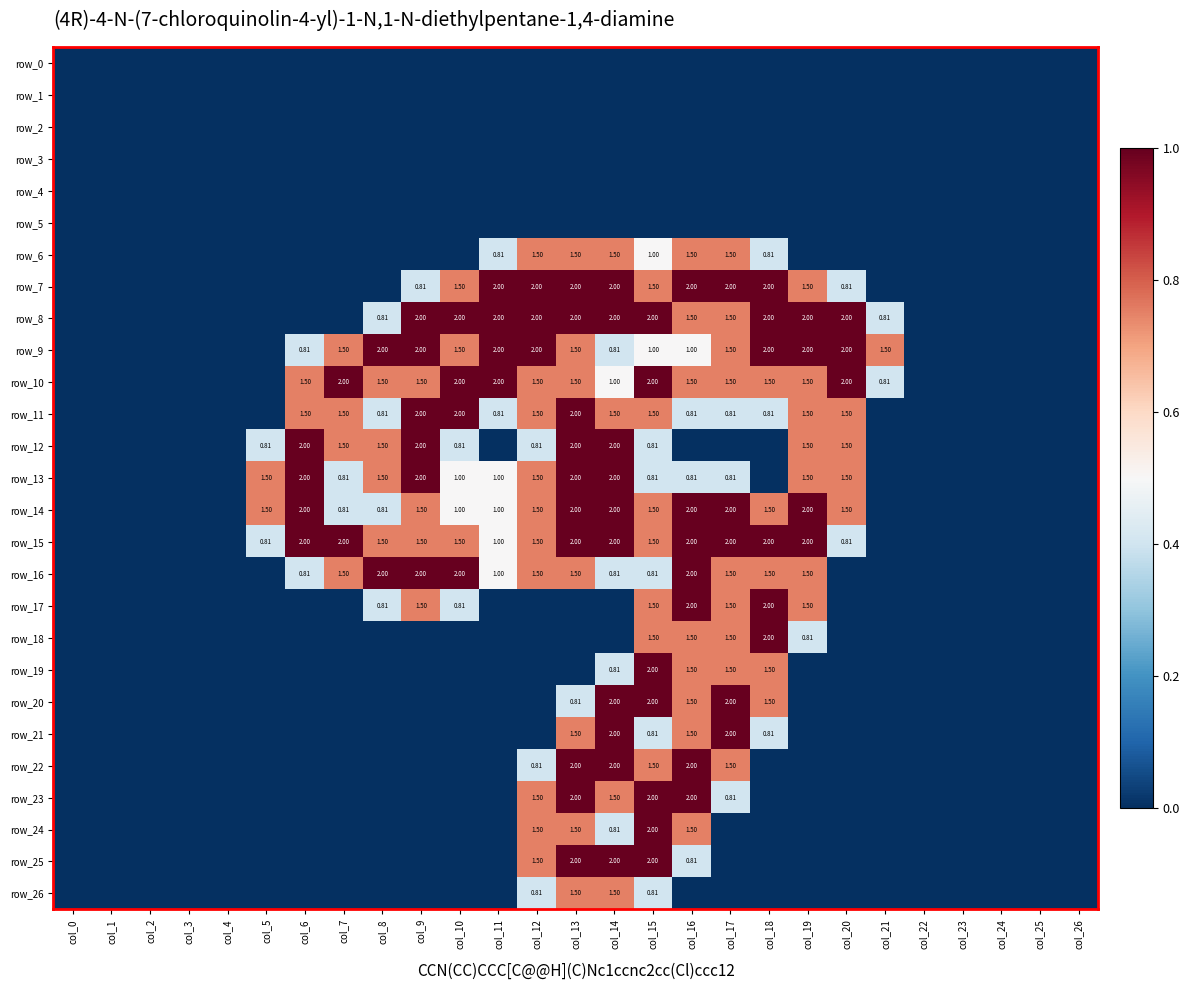

Reading right to left, transcribe all the data shown in this chart.

row_0: 0.0	0.0	0.0	0.0	0.0	0.0	0.0	0.0	0.0	0.0	0.0	0.0	0.0	0.0	0.0	0.0	0.0	0.0	0.0	0.0	0.0	0.0	0.0	0.0	0.0	0.0	0.0
row_1: 0.0	0.0	0.0	0.0	0.0	0.0	0.0	0.0	0.0	0.0	0.0	0.0	0.0	0.0	0.0	0.0	0.0	0.0	0.0	0.0	0.0	0.0	0.0	0.0	0.0	0.0	0.0
row_2: 0.0	0.0	0.0	0.0	0.0	0.0	0.0	0.0	0.0	0.0	0.0	0.0	0.0	0.0	0.0	0.0	0.0	0.0	0.0	0.0	0.0	0.0	0.0	0.0	0.0	0.0	0.0
row_3: 0.0	0.0	0.0	0.0	0.0	0.0	0.0	0.0	0.0	0.0	0.0	0.0	0.0	0.0	0.0	0.0	0.0	0.0	0.0	0.0	0.0	0.0	0.0	0.0	0.0	0.0	0.0
row_4: 0.0	0.0	0.0	0.0	0.0	0.0	0.0	0.0	0.0	0.0	0.0	0.0	0.0	0.0	0.0	0.0	0.0	0.0	0.0	0.0	0.0	0.0	0.0	0.0	0.0	0.0	0.0
row_5: 0.0	0.0	0.0	0.0	0.0	0.0	0.0	0.0	0.0	0.0	0.0	0.0	0.0	0.0	0.0	0.0	0.0	0.0	0.0	0.0	0.0	0.0	0.0	0.0	0.0	0.0	0.0
row_6: 0.0	0.0	0.0	0.0	0.0	0.0	0.0	0.0	0.4	0.8	0.8	0.5	0.8	0.8	0.8	0.4	0.0	0.0	0.0	0.0	0.0	0.0	0.0	0.0	0.0	0.0	0.0
row_7: 0.0	0.0	0.0	0.0	0.0	0.0	0.4	0.8	1.0	1.0	1.0	0.8	1.0	1.0	1.0	1.0	0.8	0.4	0.0	0.0	0.0	0.0	0.0	0.0	0.0	0.0	0.0
row_8: 0.0	0.0	0.0	0.0	0.0	0.4	1.0	1.0	1.0	0.8	0.8	1.0	1.0	1.0	1.0	1.0	1.0	1.0	0.4	0.0	0.0	0.0	0.0	0.0	0.0	0.0	0.0
row_9: 0.0	0.0	0.0	0.0	0.0	0.8	1.0	1.0	1.0	0.8	0.5	0.5	0.4	0.8	1.0	1.0	0.8	1.0	1.0	0.8	0.4	0.0	0.0	0.0	0.0	0.0	0.0
row_10: 0.0	0.0	0.0	0.0	0.0	0.4	1.0	0.8	0.8	0.8	0.8	1.0	0.5	0.8	0.8	1.0	1.0	0.8	0.8	1.0	0.8	0.0	0.0	0.0	0.0	0.0	0.0
row_11: 0.0	0.0	0.0	0.0	0.0	0.0	0.8	0.8	0.4	0.4	0.4	0.8	0.8	1.0	0.8	0.4	1.0	1.0	0.4	0.8	0.8	0.0	0.0	0.0	0.0	0.0	0.0
row_12: 0.0	0.0	0.0	0.0	0.0	0.0	0.8	0.8	0.0	0.0	0.0	0.4	1.0	1.0	0.4	0.0	0.4	1.0	0.8	0.8	1.0	0.4	0.0	0.0	0.0	0.0	0.0
row_13: 0.0	0.0	0.0	0.0	0.0	0.0	0.8	0.8	0.0	0.4	0.4	0.4	1.0	1.0	0.8	0.5	0.5	1.0	0.8	0.4	1.0	0.8	0.0	0.0	0.0	0.0	0.0
row_14: 0.0	0.0	0.0	0.0	0.0	0.0	0.8	1.0	0.8	1.0	1.0	0.8	1.0	1.0	0.8	0.5	0.5	0.8	0.4	0.4	1.0	0.8	0.0	0.0	0.0	0.0	0.0
row_15: 0.0	0.0	0.0	0.0	0.0	0.0	0.4	1.0	1.0	1.0	1.0	0.8	1.0	1.0	0.8	0.5	0.8	0.8	0.8	1.0	1.0	0.4	0.0	0.0	0.0	0.0	0.0
row_16: 0.0	0.0	0.0	0.0	0.0	0.0	0.0	0.8	0.8	0.8	1.0	0.4	0.4	0.8	0.8	0.5	1.0	1.0	1.0	0.8	0.4	0.0	0.0	0.0	0.0	0.0	0.0
row_17: 0.0	0.0	0.0	0.0	0.0	0.0	0.0	0.8	1.0	0.8	1.0	0.8	0.0	0.0	0.0	0.0	0.4	0.8	0.4	0.0	0.0	0.0	0.0	0.0	0.0	0.0	0.0
row_18: 0.0	0.0	0.0	0.0	0.0	0.0	0.0	0.4	1.0	0.8	0.8	0.8	0.0	0.0	0.0	0.0	0.0	0.0	0.0	0.0	0.0	0.0	0.0	0.0	0.0	0.0	0.0
row_19: 0.0	0.0	0.0	0.0	0.0	0.0	0.0	0.0	0.8	0.8	0.8	1.0	0.4	0.0	0.0	0.0	0.0	0.0	0.0	0.0	0.0	0.0	0.0	0.0	0.0	0.0	0.0
row_20: 0.0	0.0	0.0	0.0	0.0	0.0	0.0	0.0	0.8	1.0	0.8	1.0	1.0	0.4	0.0	0.0	0.0	0.0	0.0	0.0	0.0	0.0	0.0	0.0	0.0	0.0	0.0
row_21: 0.0	0.0	0.0	0.0	0.0	0.0	0.0	0.0	0.4	1.0	0.8	0.4	1.0	0.8	0.0	0.0	0.0	0.0	0.0	0.0	0.0	0.0	0.0	0.0	0.0	0.0	0.0
row_22: 0.0	0.0	0.0	0.0	0.0	0.0	0.0	0.0	0.0	0.8	1.0	0.8	1.0	1.0	0.4	0.0	0.0	0.0	0.0	0.0	0.0	0.0	0.0	0.0	0.0	0.0	0.0
row_23: 0.0	0.0	0.0	0.0	0.0	0.0	0.0	0.0	0.0	0.4	1.0	1.0	0.8	1.0	0.8	0.0	0.0	0.0	0.0	0.0	0.0	0.0	0.0	0.0	0.0	0.0	0.0
row_24: 0.0	0.0	0.0	0.0	0.0	0.0	0.0	0.0	0.0	0.0	0.8	1.0	0.4	0.8	0.8	0.0	0.0	0.0	0.0	0.0	0.0	0.0	0.0	0.0	0.0	0.0	0.0
row_25: 0.0	0.0	0.0	0.0	0.0	0.0	0.0	0.0	0.0	0.0	0.4	1.0	1.0	1.0	0.8	0.0	0.0	0.0	0.0	0.0	0.0	0.0	0.0	0.0	0.0	0.0	0.0
row_26: 0.0	0.0	0.0	0.0	0.0	0.0	0.0	0.0	0.0	0.0	0.0	0.4	0.8	0.8	0.4	0.0	0.0	0.0	0.0	0.0	0.0	0.0	0.0	0.0	0.0	0.0	0.0